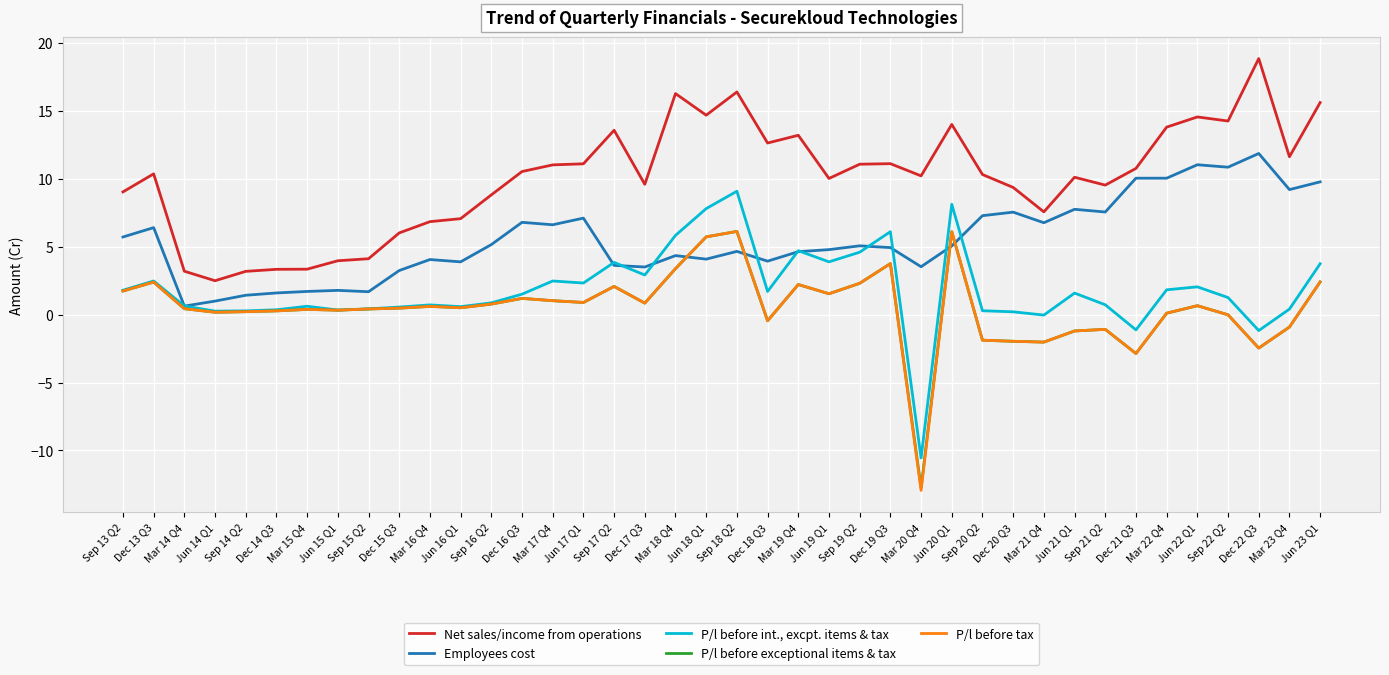

What is the sum of the P/l before exceptional items & tax values at Sep 17 Q2 and Dec 17 Q3?

2.9